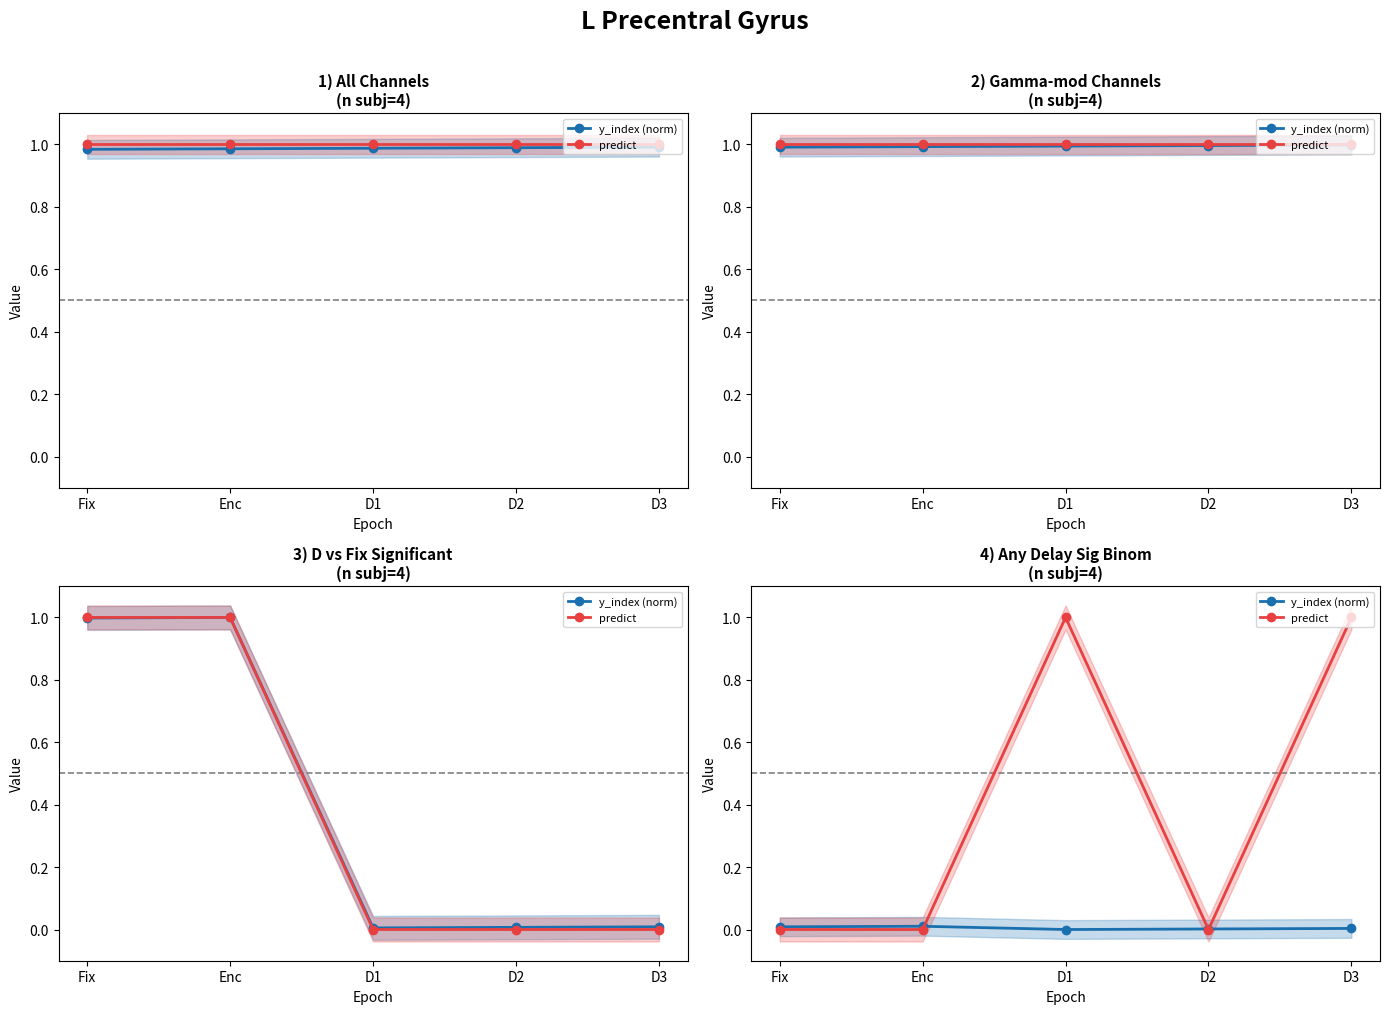

At which category is the sum across all series the highest?

D3